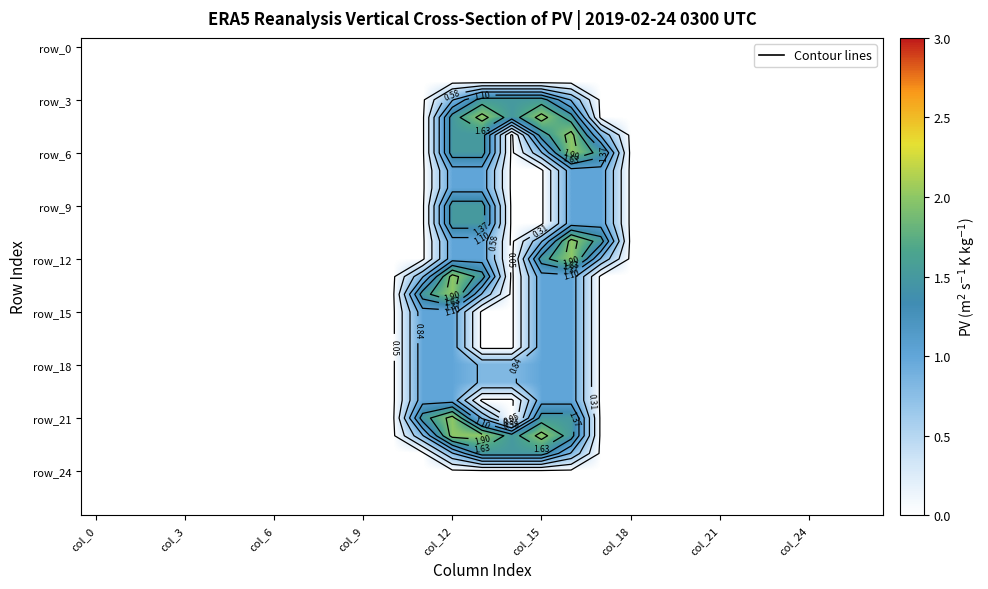

At how many categories does at least one series exceed 1?

7